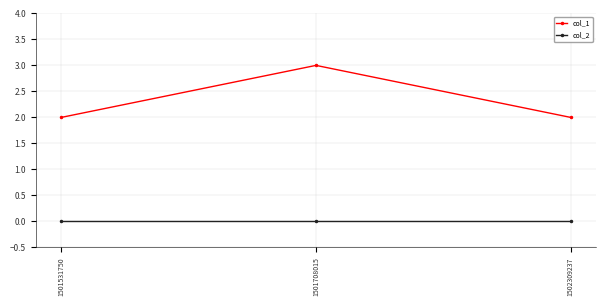

What is the spread (max minus min) of values at 1501708015?

3